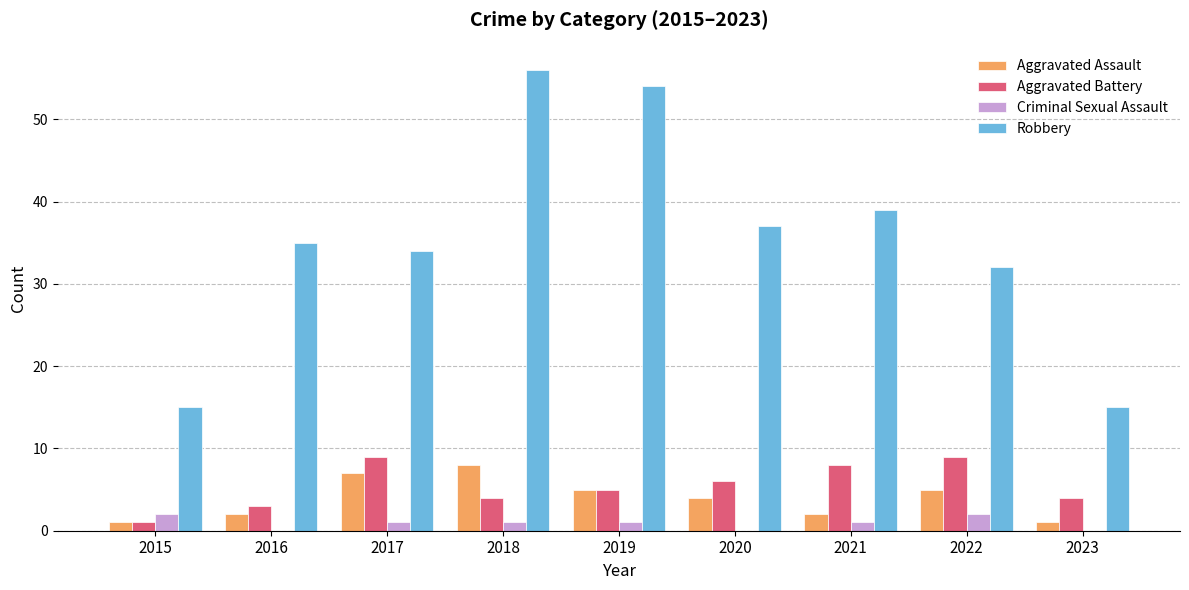

How many groups of bars are there?

9